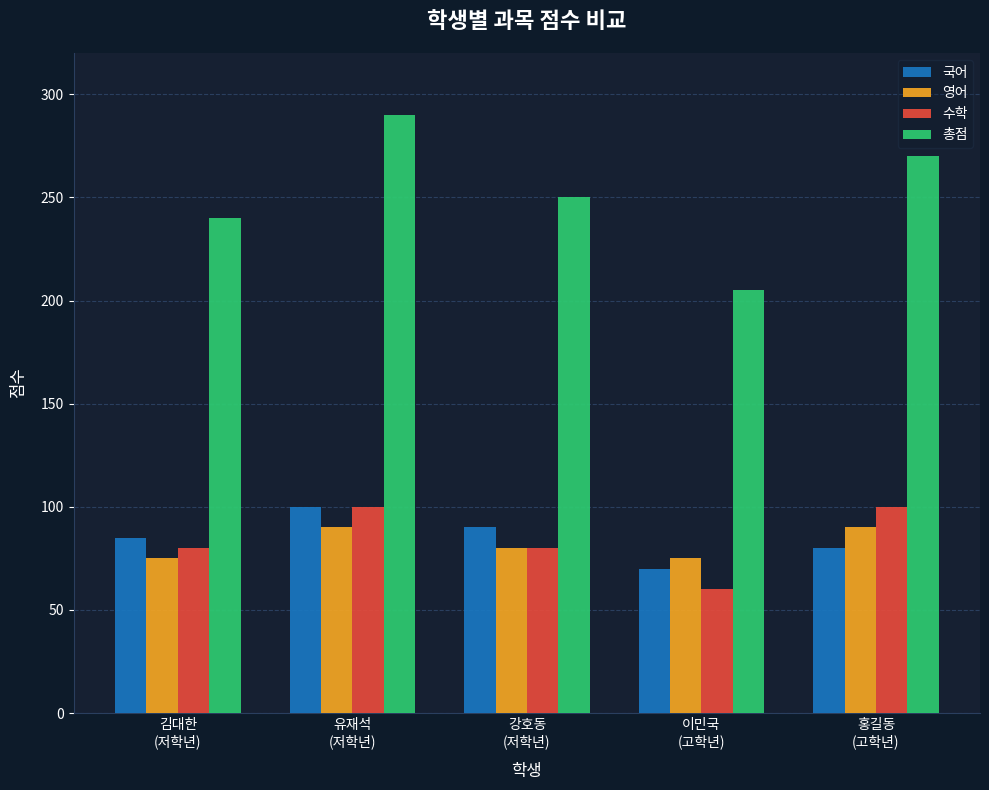

What is the total value across all series at 이민국
(고학년)?

410